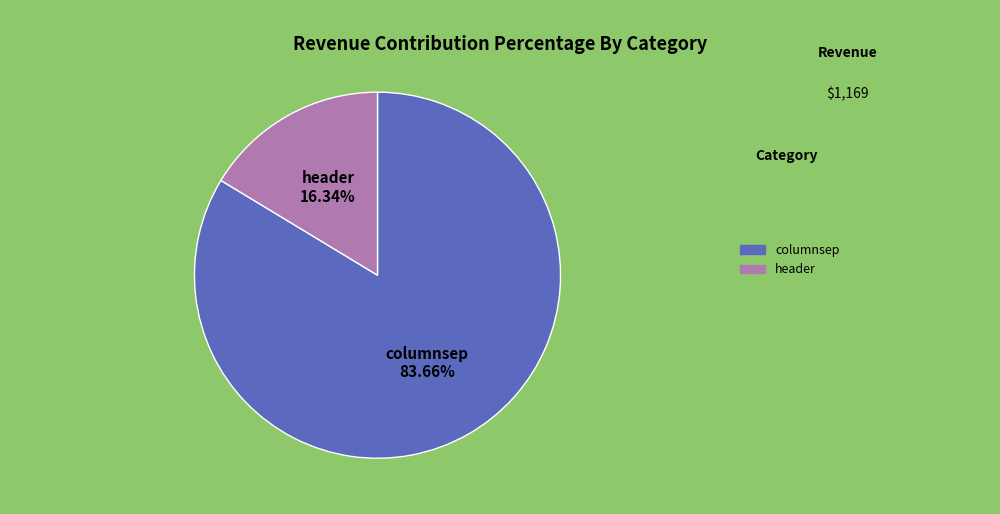

Which slice is the smallest?

header